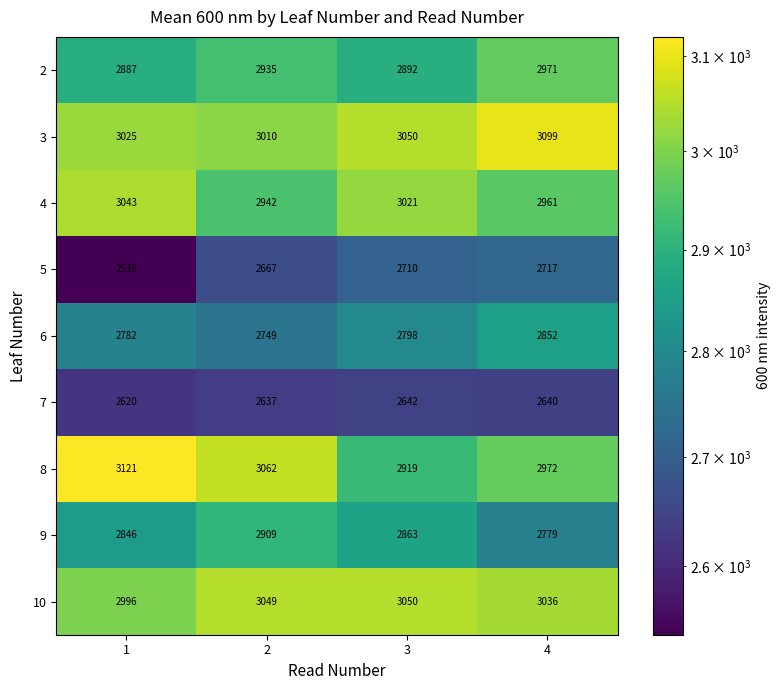

How many distinct data groups are displayed?

9